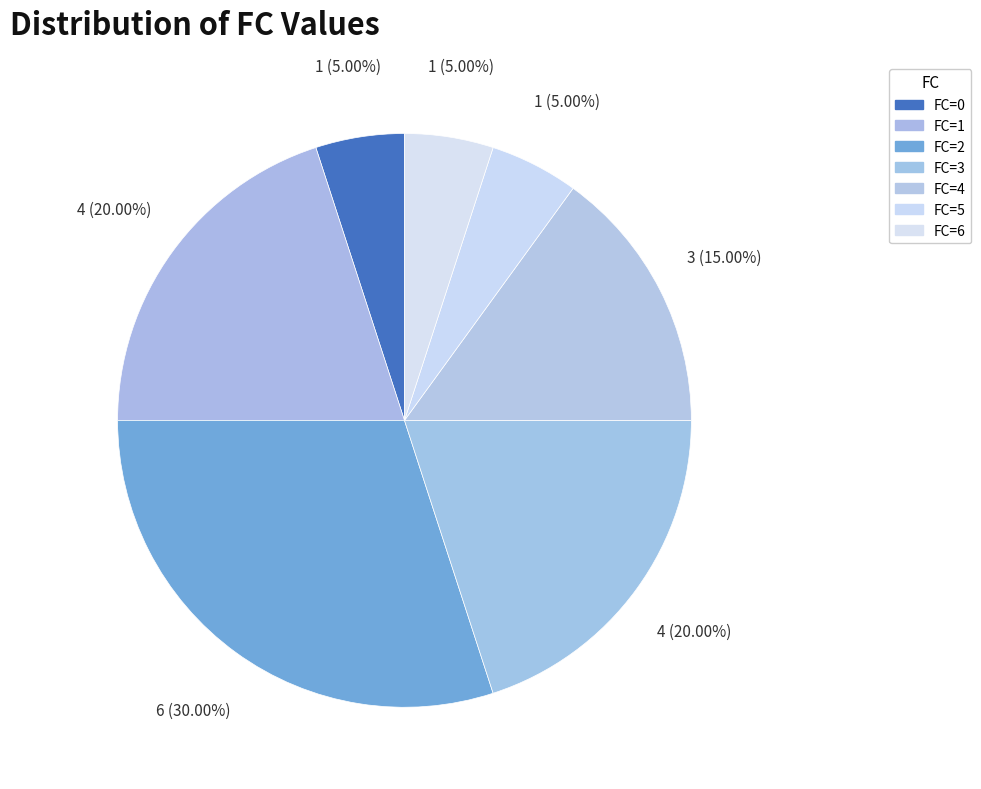

To the nearest percent, what percentage of the pie is FC=1?

20%